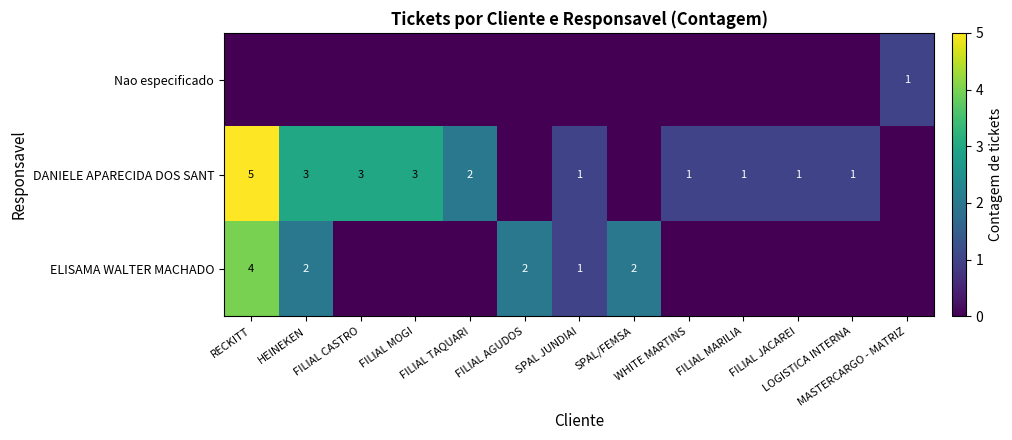

Is it true that Nao especificado equals 0 at LOGISTICA INTERNA?

False